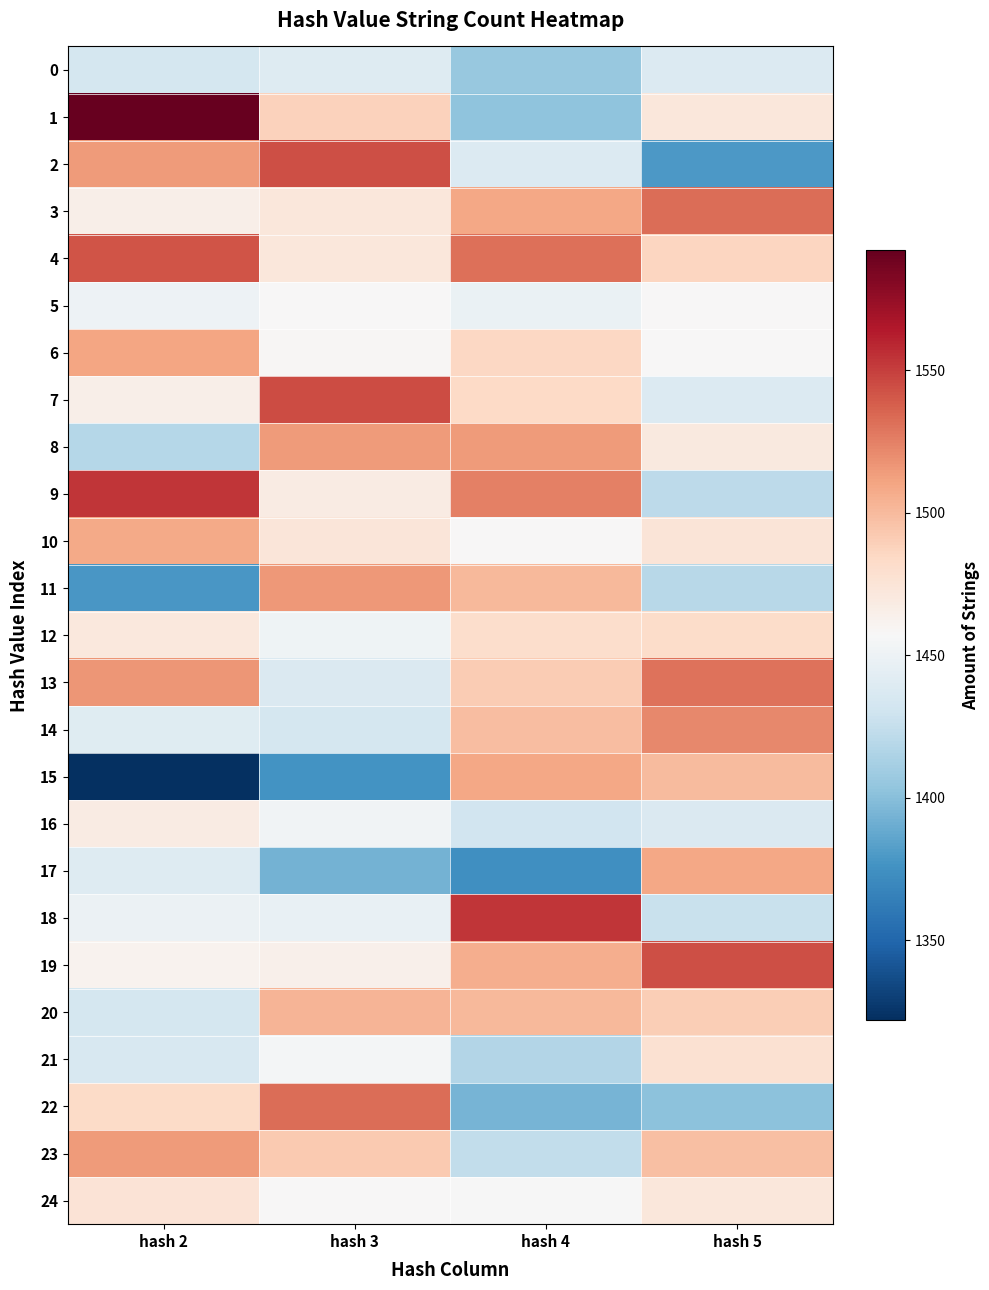

At how many categories does at least one series exceed 1497?

4